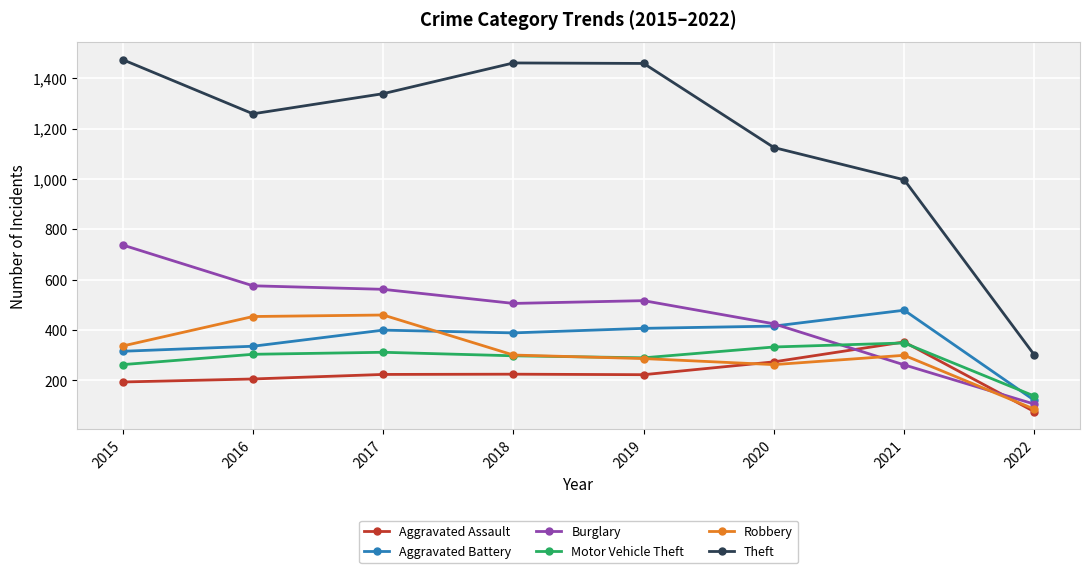

At how many categories does at least one series exceed 672?

7